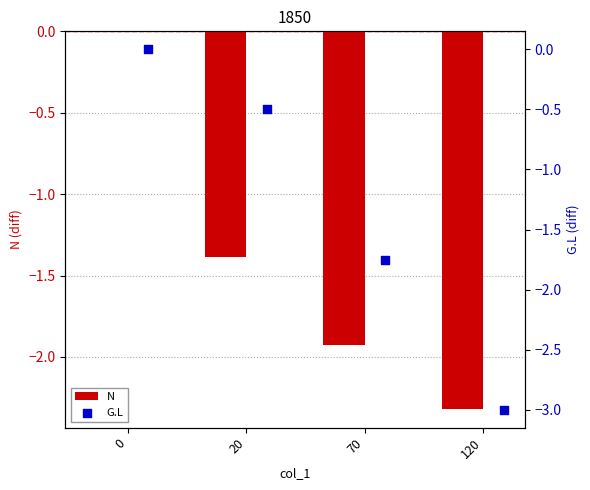

What are all the series names shown in the legend?

N, G.L